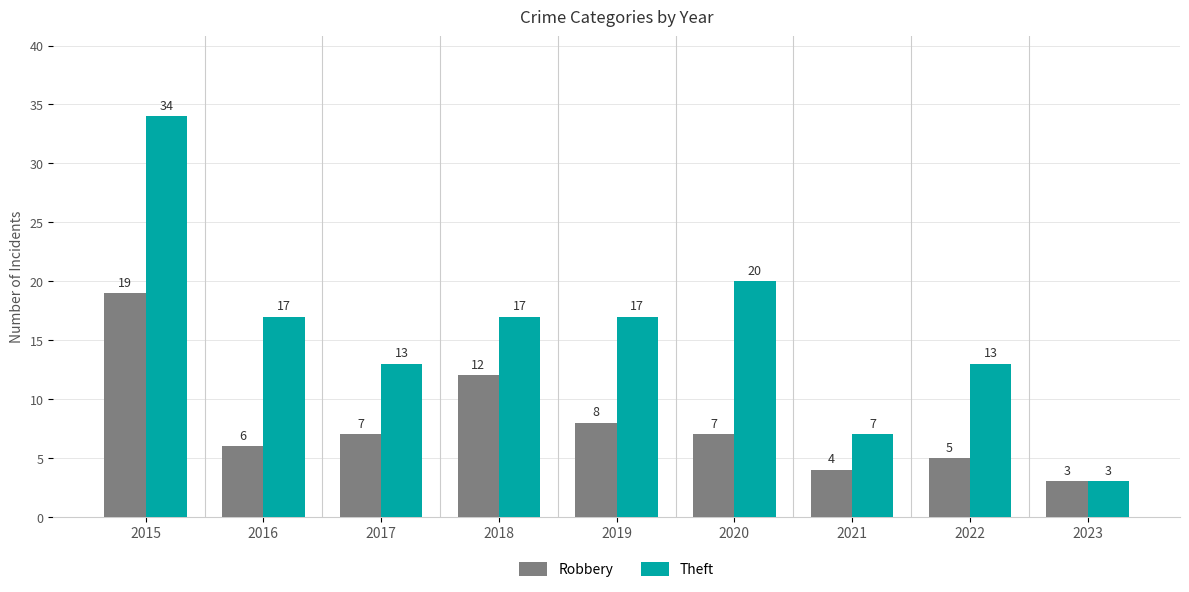

Count the number of categories in the chart.

9